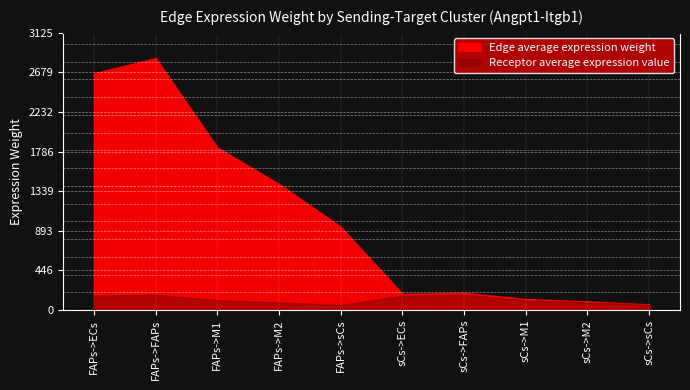

What is the sum of all Receptor average expression value values?

1178.5